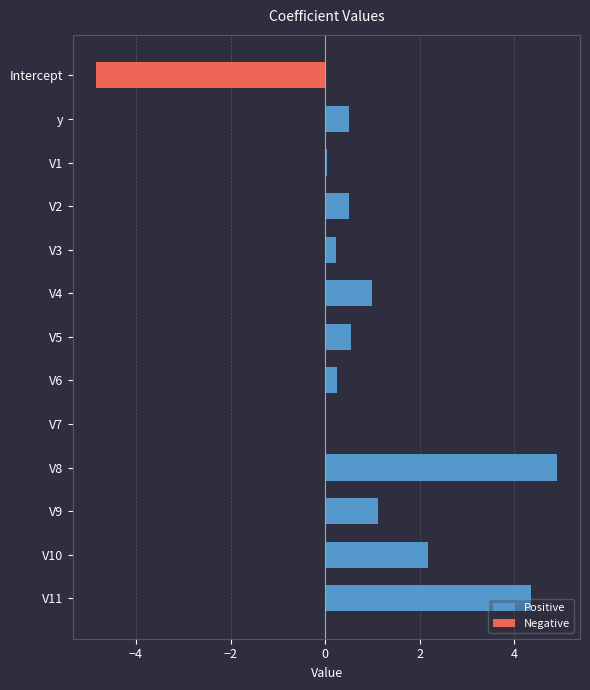

Rank the series at V1 from lowest to highest value.

Negative, Positive